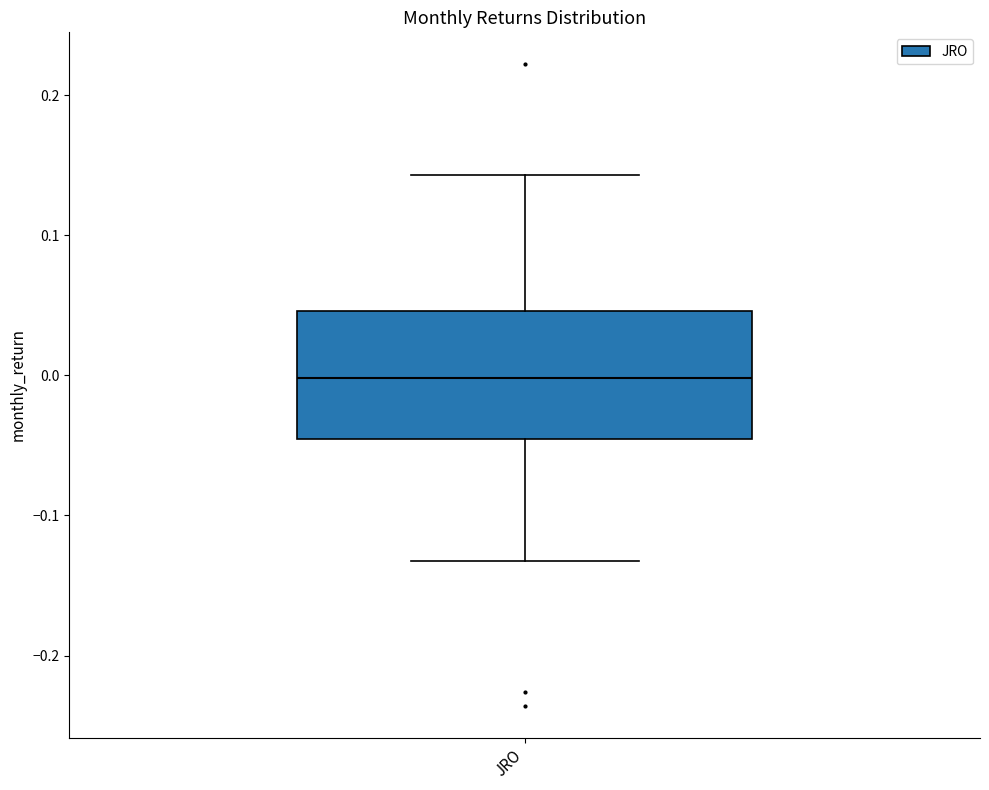

Where does the lower whisker of the box for JRO end on the y-axis? The values are not printed on the chart, so give them approximately, as read against the axis.

-0.13